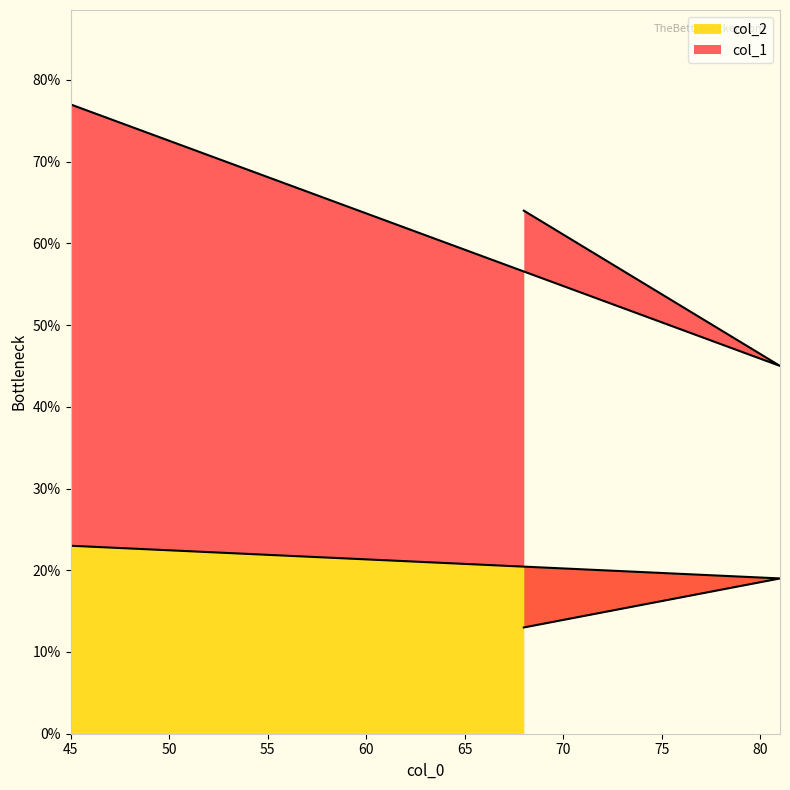

What is the value of the col_2 point at the 3rd from the left?

13